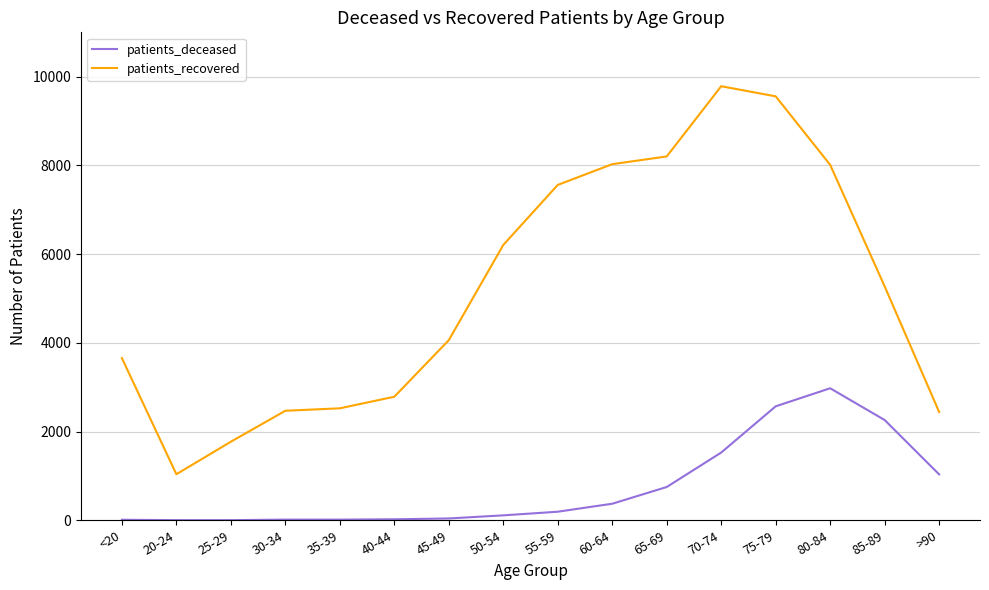

Read the patients_recovered value at 60-64.

8028